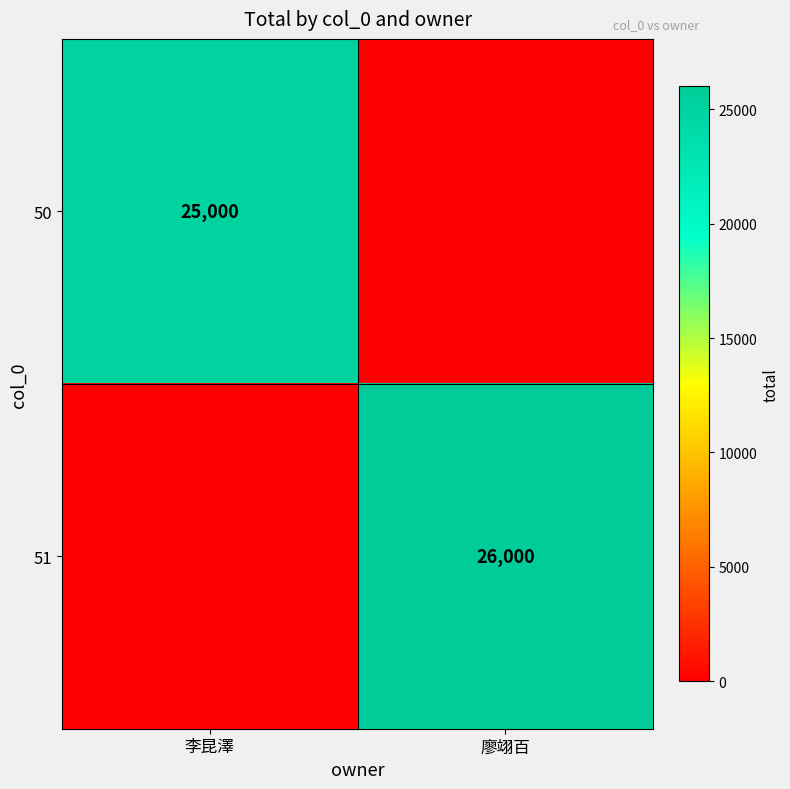

Is the value of 50 at 李昆澤 greater than the value of 51 at 廖翊百?

No